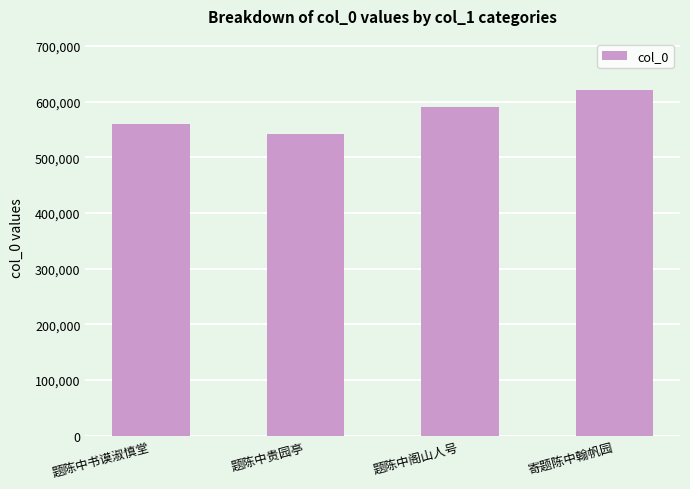

Rank the categories by value from lowest to highest.

题陈中贵园亭, 题陈中书谟淑慎堂, 题陈中阁山人号, 寄题陈中翰帆园